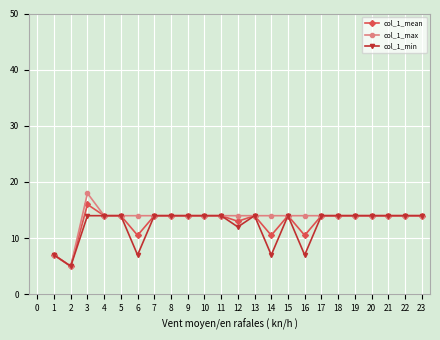

What is the value of the col_1_mean point at the 22nd from the left?

14.0